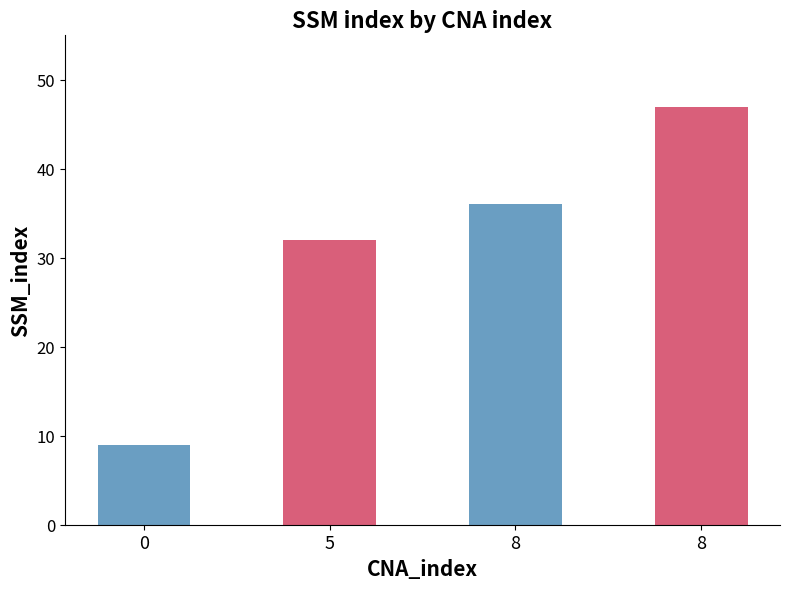

Which category has the highest value across all series?

8